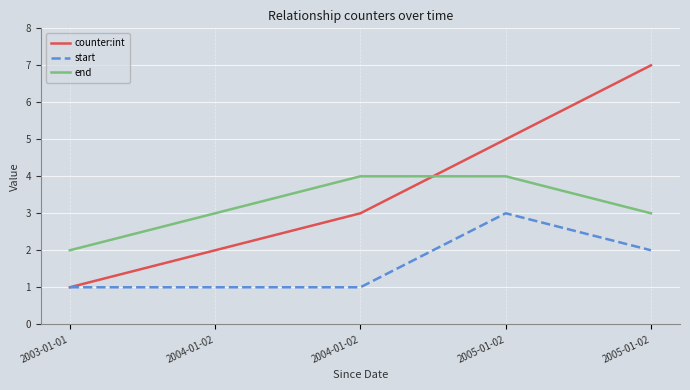

List the labels in order of counter:int value, largest first.

2005-01-02, 2005-01-02, 2004-01-02, 2004-01-02, 2003-01-01